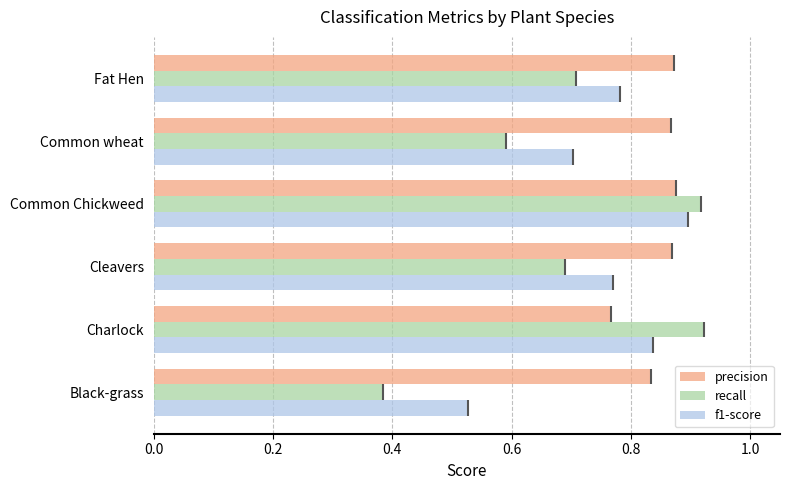

Count the number of categories in the chart.

6